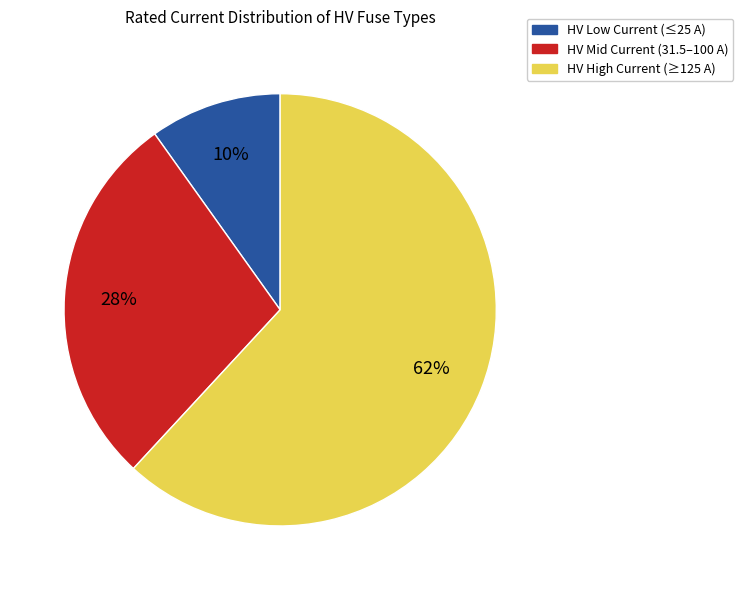

To the nearest percent, what is the difference between the largest and smallest slice percentages?

52%